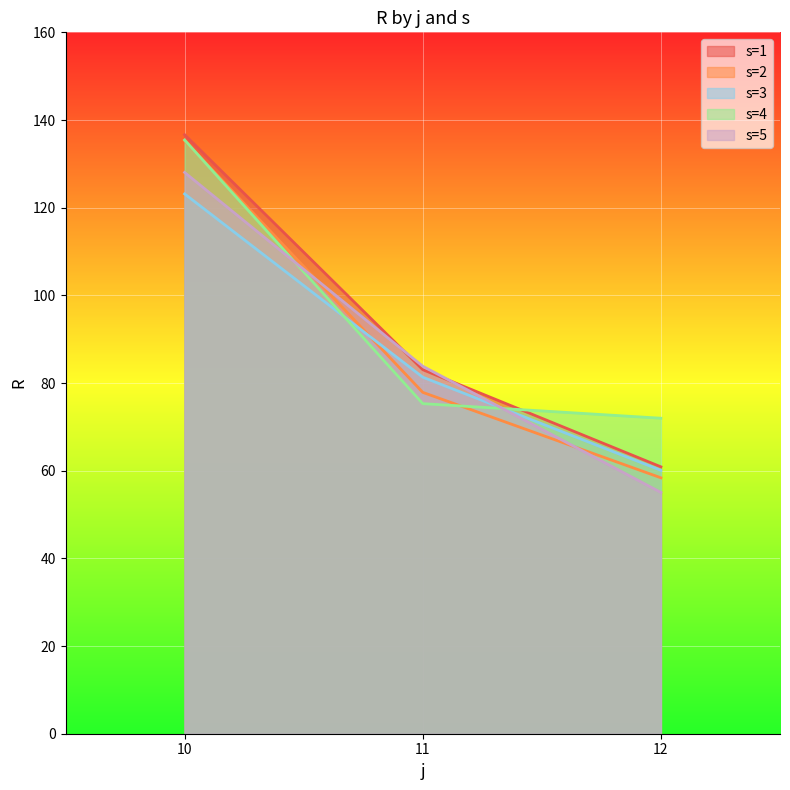

Where is the first local maximum?

j=10,s=4